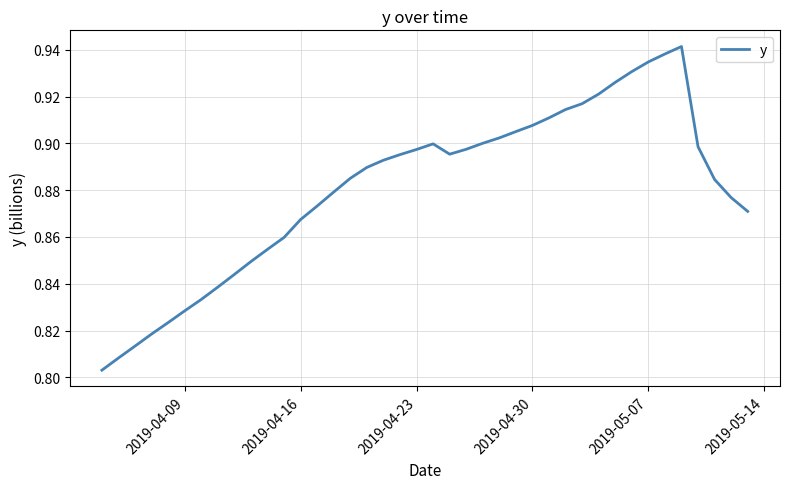

How many lines are shown in the chart?

1